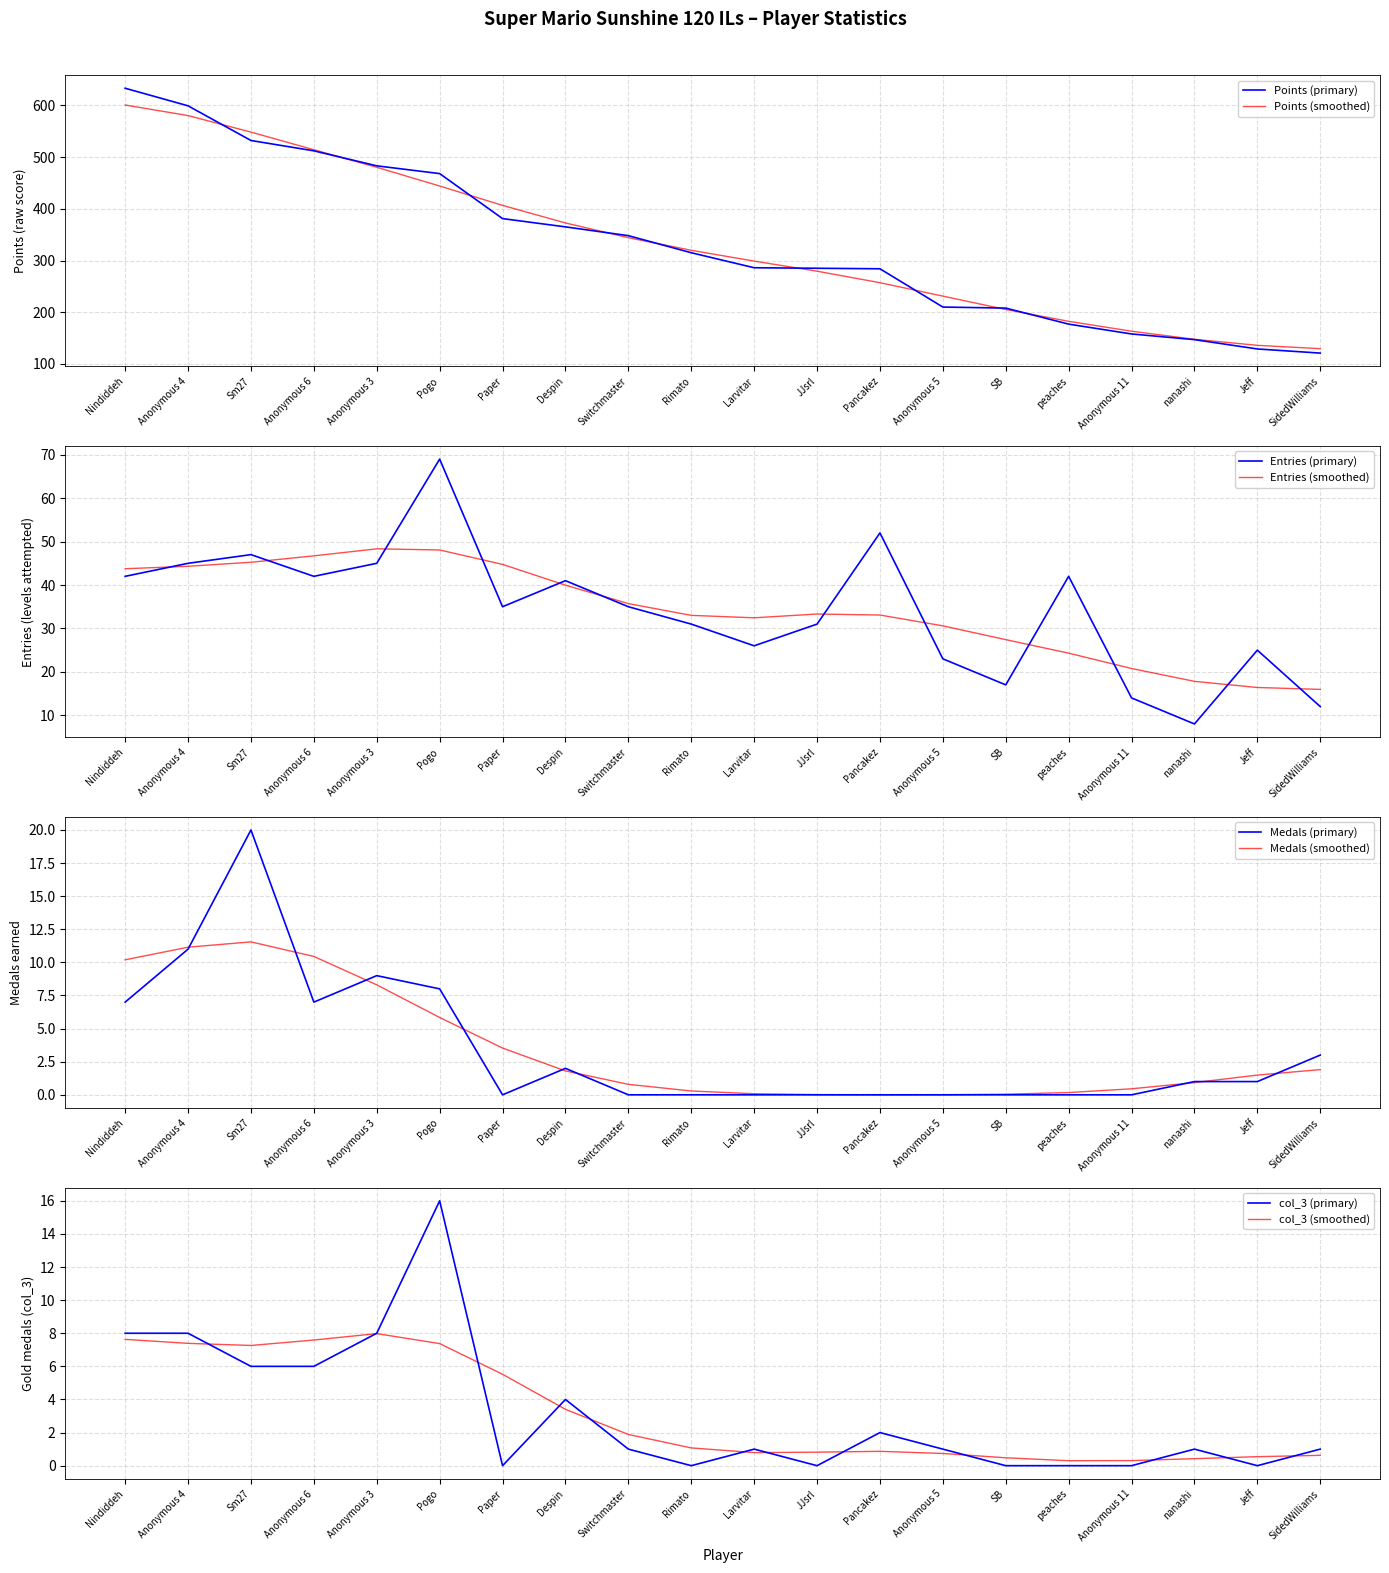

Reading right to left, transcribe all the data shown in this chart.

Points: 121	129	147	158	177	208	210	284	285	286	315	348	365	381	468	483	512	532	599	633
Medals: 3	1	1	0	0	0	0	0	0	0	0	0	2	0	8	9	7	20	11	7
Entries: 12	25	8	14	42	17	23	52	31	26	31	35	41	35	69	45	42	47	45	42
col_3: 1	0	1	0	0	0	1	2	0	1	0	1	4	0	16	8	6	6	8	8